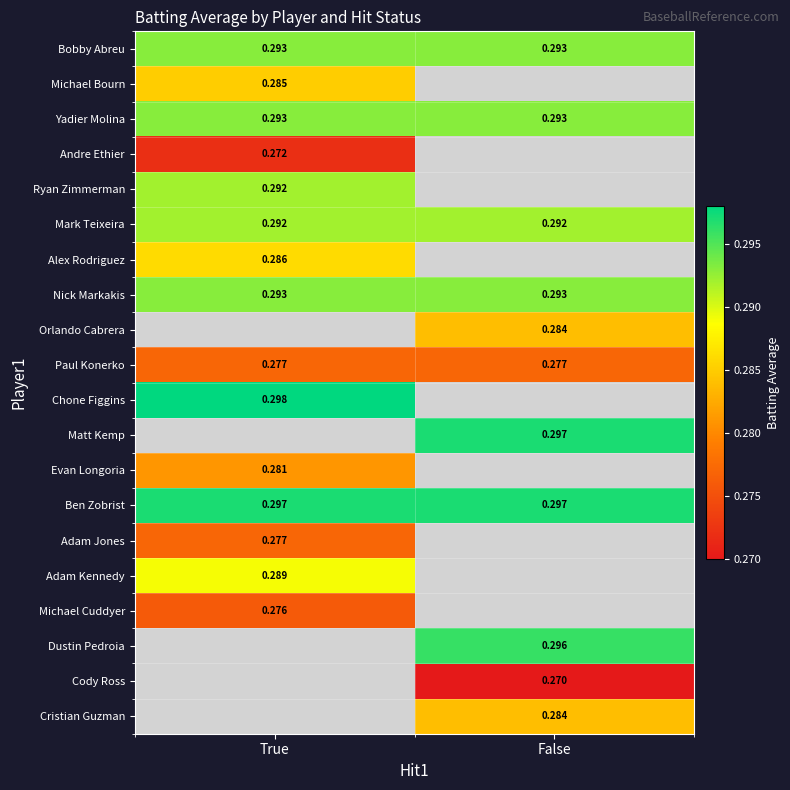

Between True and False, which is larger?

True